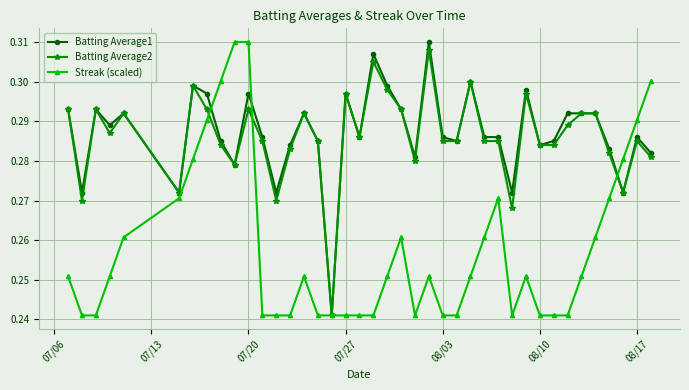

Which series ends up on top after the final intersection of Streak (scaled) and Batting Average2?

Streak (scaled)